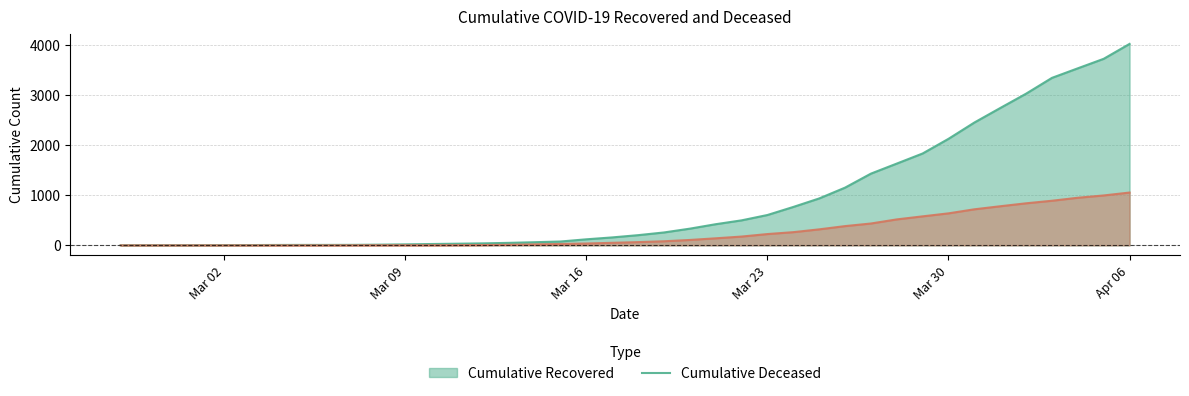

How many values in the cumulative_deceased series are below 65?

20